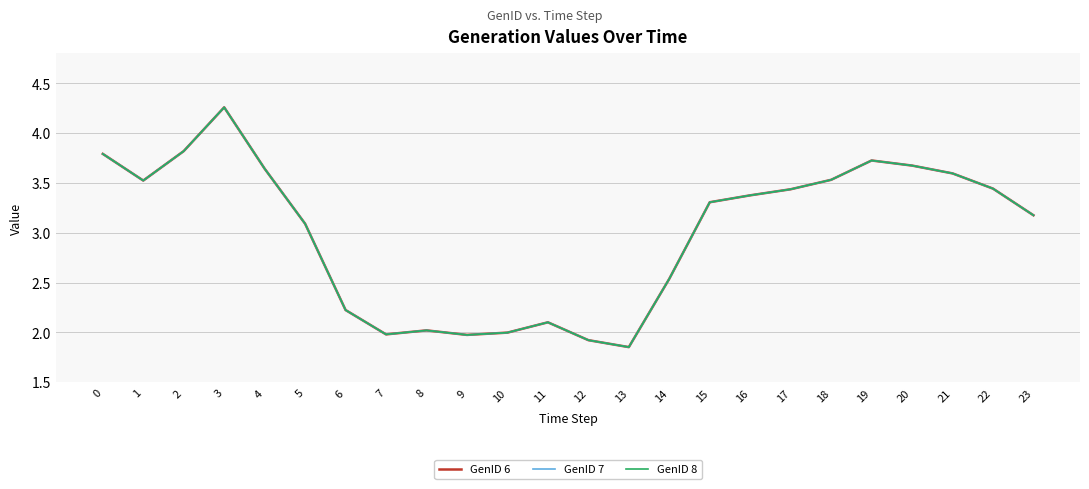

Is this an area chart (filled region under the line)?

No